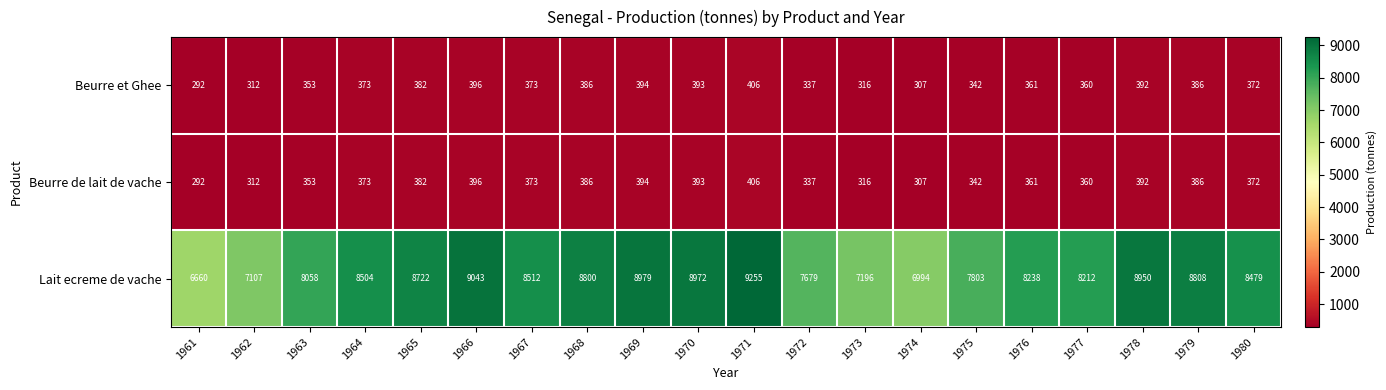

What is the total value across all series at 1974?

7608